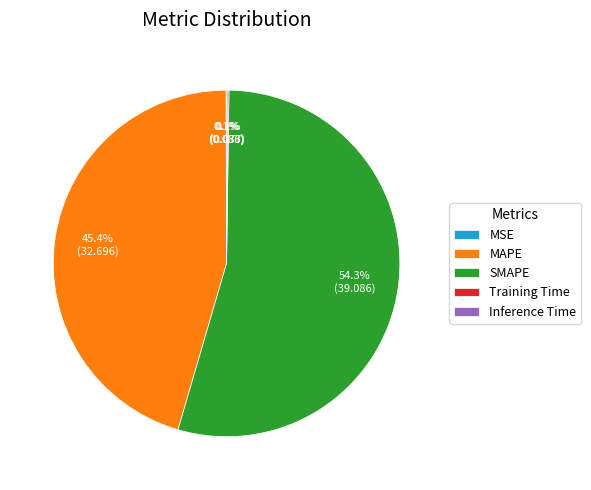

Is SMAPE the majority of the pie?

Yes